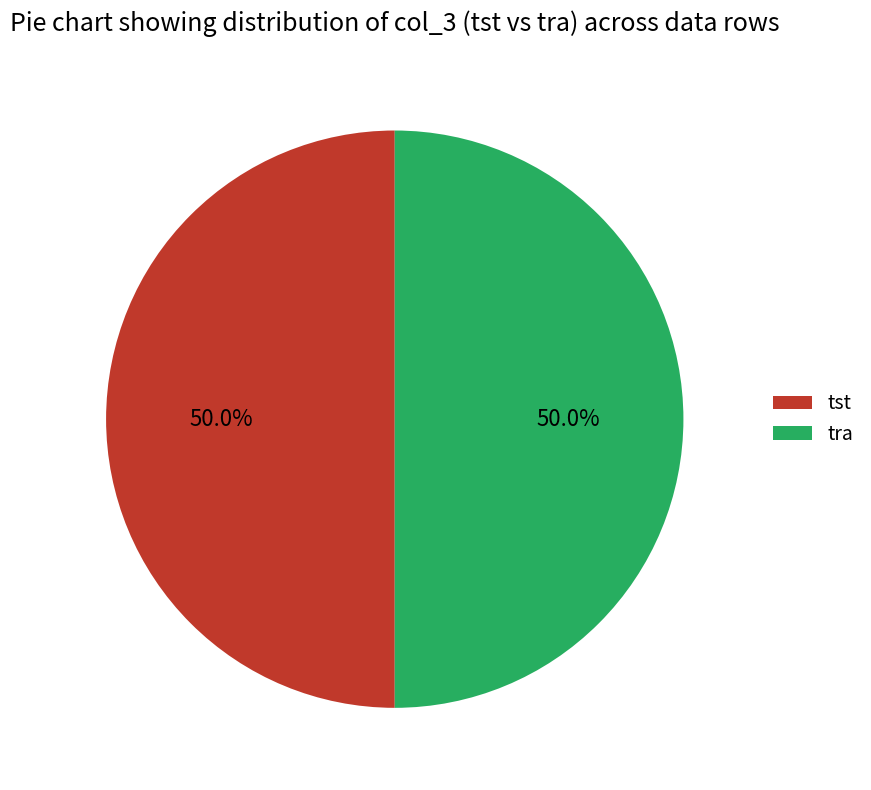

Combined, do tst and tra account for over 50%?

Yes